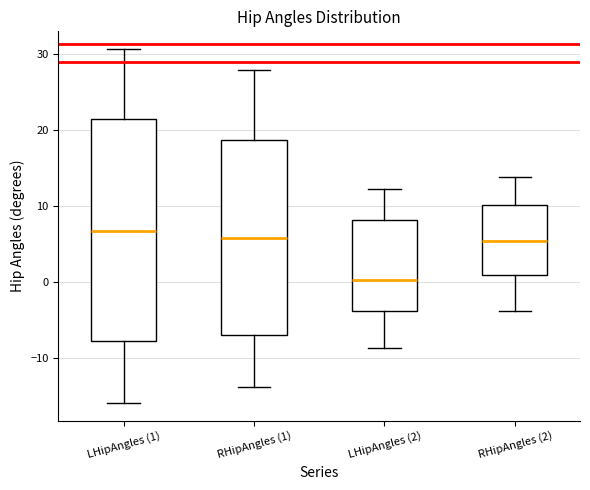

Which box is the tallest, from its lower edge to its upper edge?

LHipAngles (1)